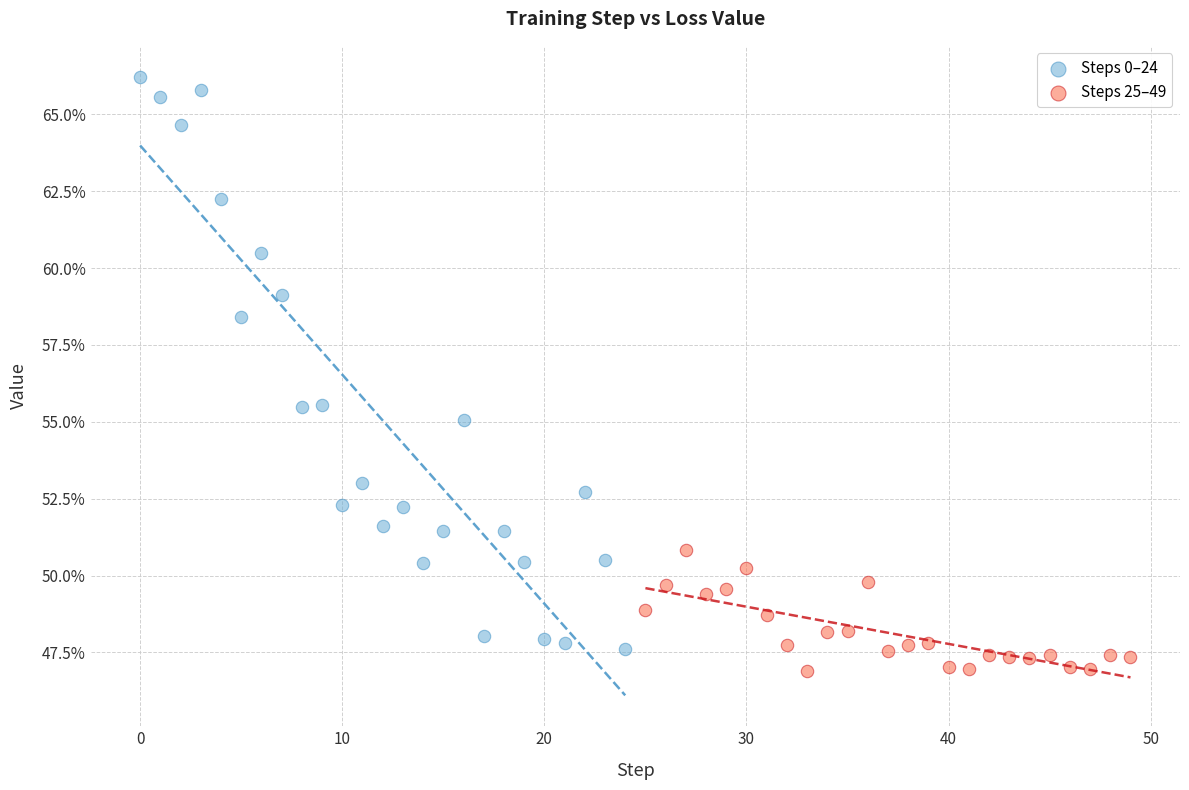

What are all the series names shown in the legend?

Steps 0–24, Steps 25–49